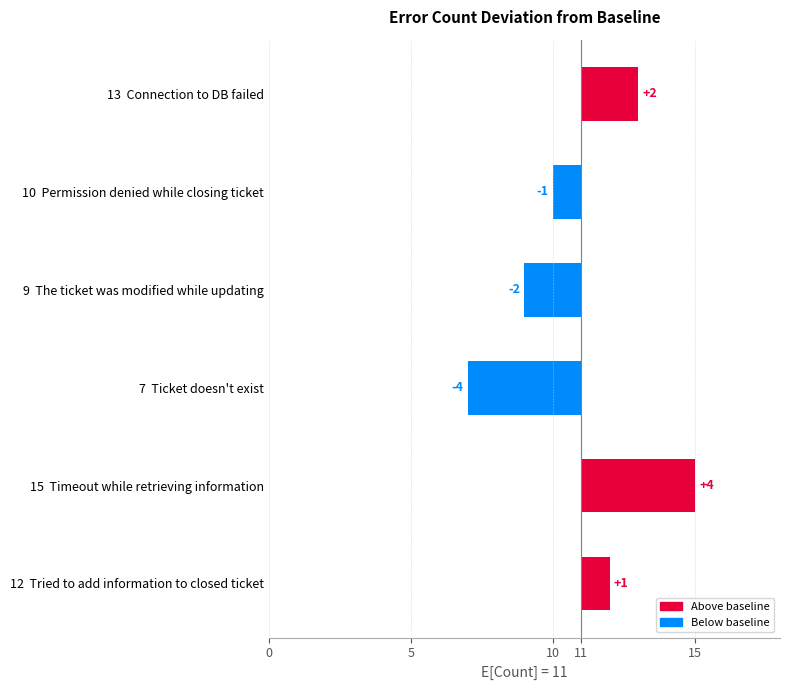

Reading left to right, extract all data points from this chart.

2	-1	-2	-4	4	1